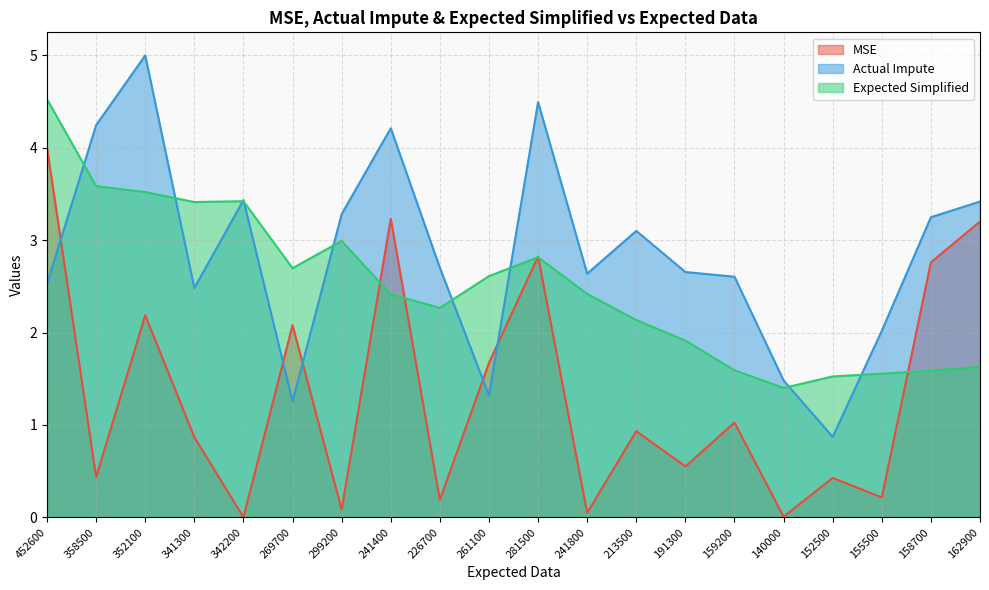

Which series has the widest spread of values?

Actual Impute